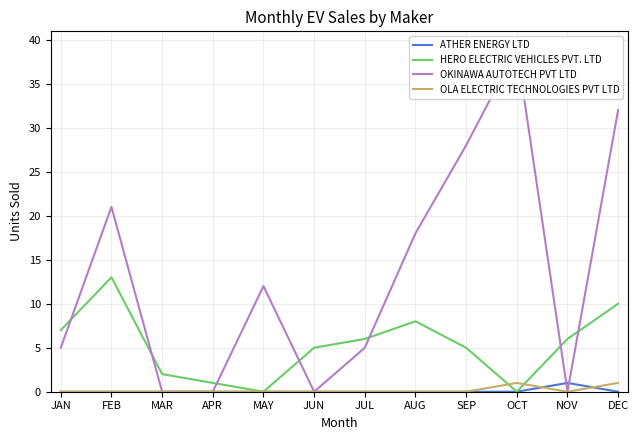

What position from the right is DEC?

1